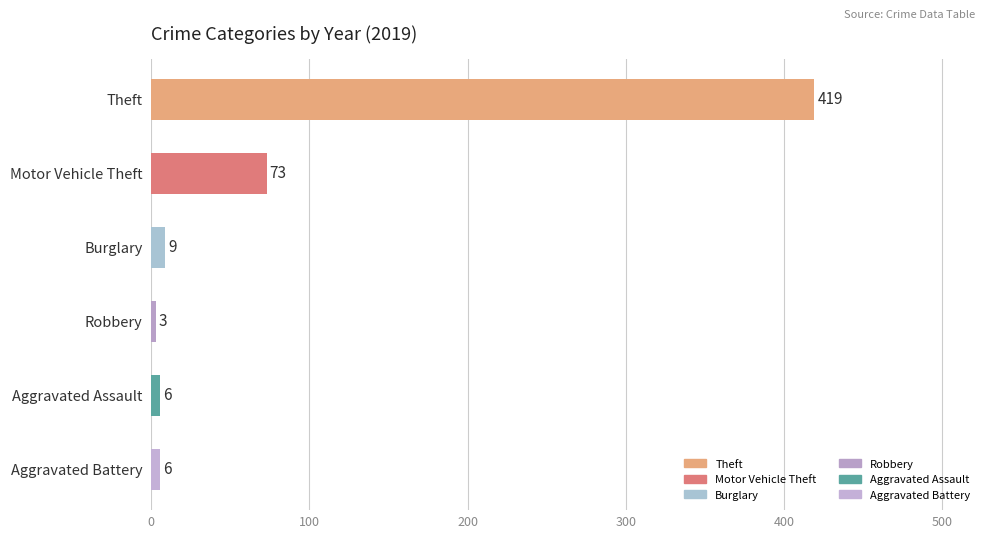

At which label is the value closest to 211?

Motor Vehicle Theft